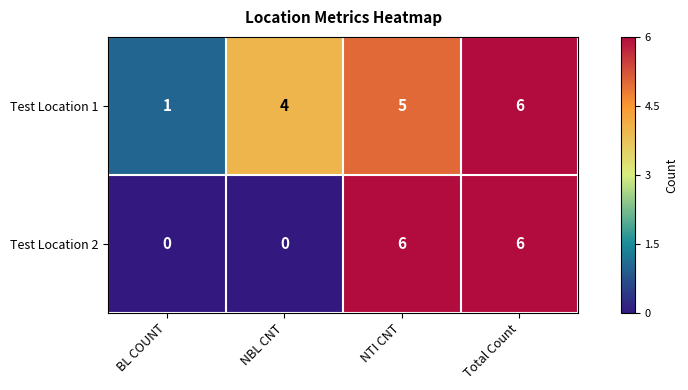

Which series changed the most between BL COUNT and Total Count?

Test Location 2